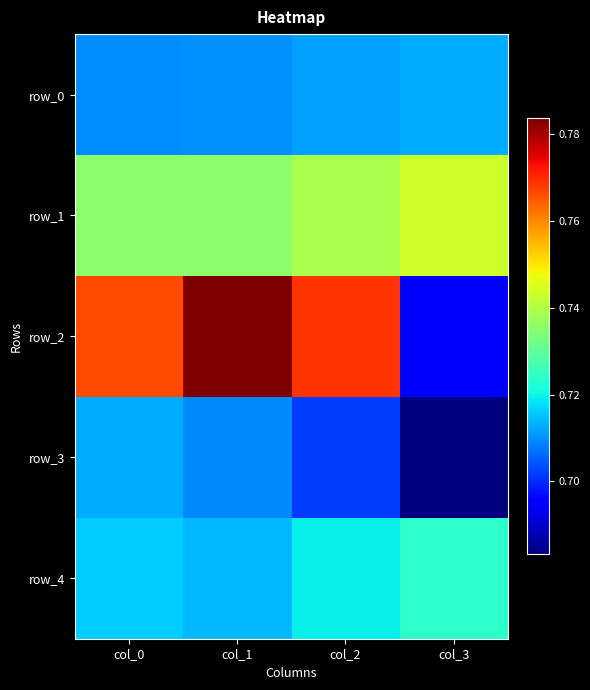

Rank the series at col_1 from lowest to highest value.

row_3, row_0, row_4, row_1, row_2